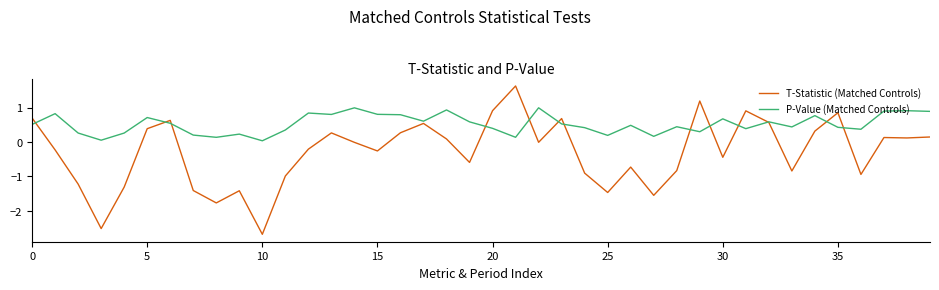

Rank the series by their average value, from highest to lowest.

P-Value (Matched Controls), T-Statistic (Matched Controls)